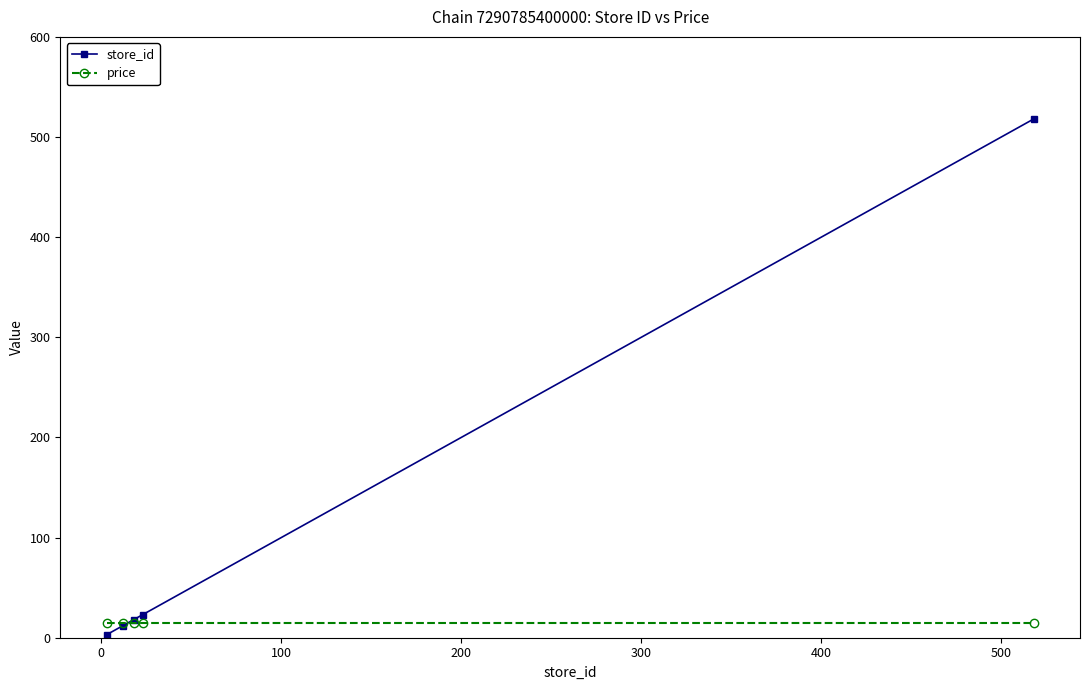

List the series in order of their peak value, highest first.

store_id, price